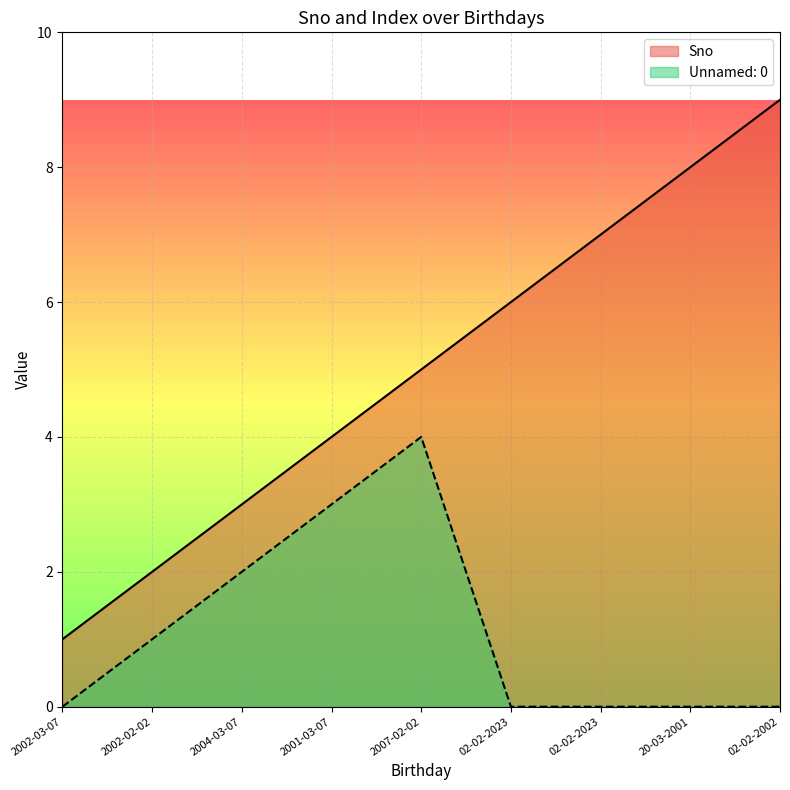

Which series has the largest range (max minus min)?

Sno